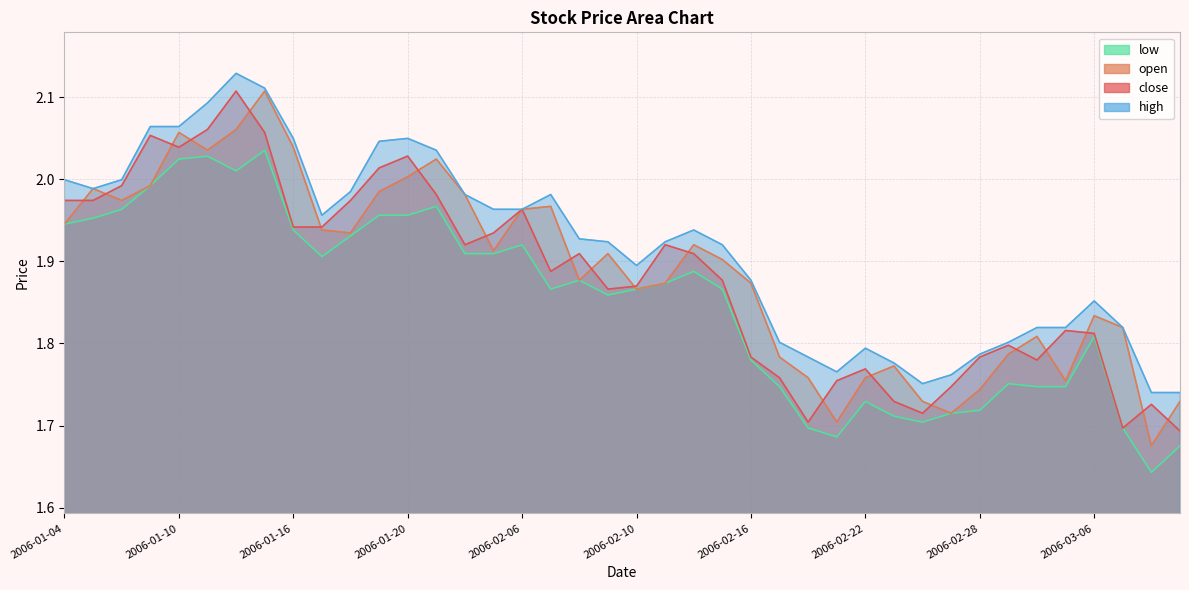

What is the minimum value for low?

1.6